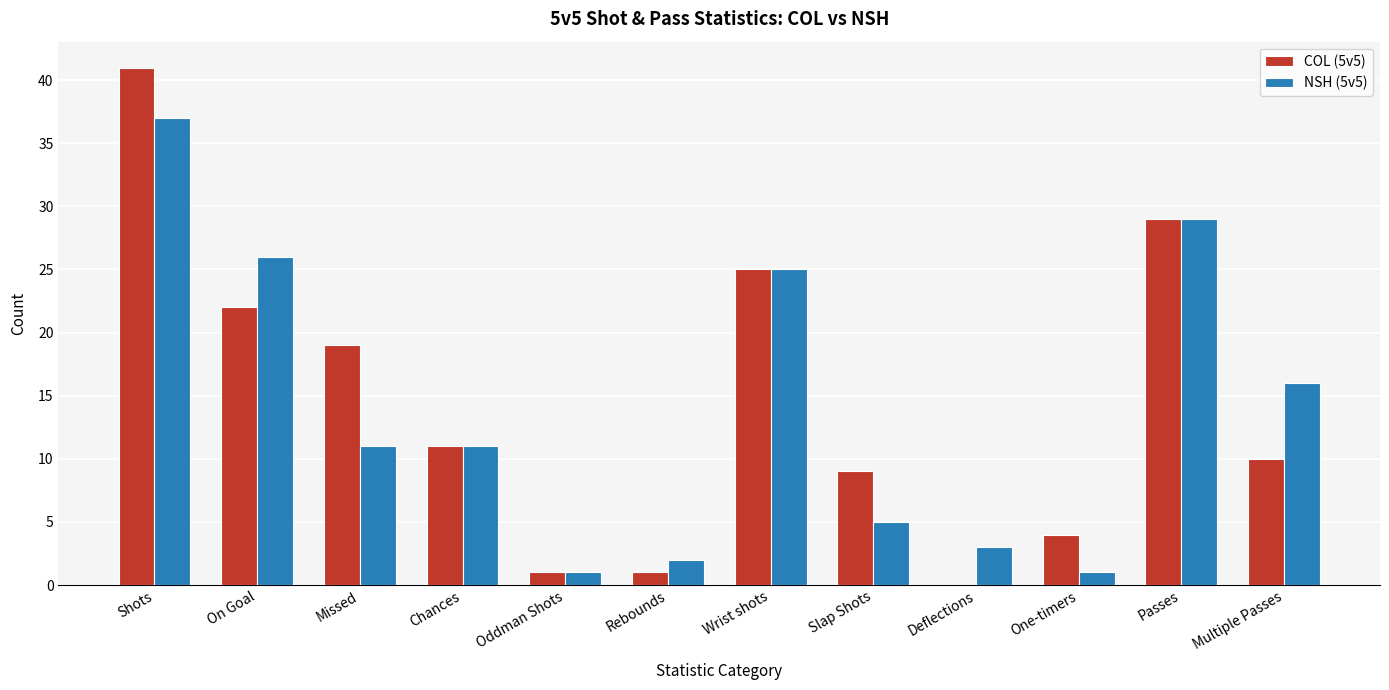

Reading right to left, extract all data points from this chart.

COL (5v5): Multiple Passes=10	Passes=29	One-timers=4	Deflections=0	Slap Shots=9	Wrist shots=25	Rebounds=1	Oddman Shots=1	Chances=11	Missed=19	On Goal=22	Shots=41
NSH (5v5): Multiple Passes=16	Passes=29	One-timers=1	Deflections=3	Slap Shots=5	Wrist shots=25	Rebounds=2	Oddman Shots=1	Chances=11	Missed=11	On Goal=26	Shots=37